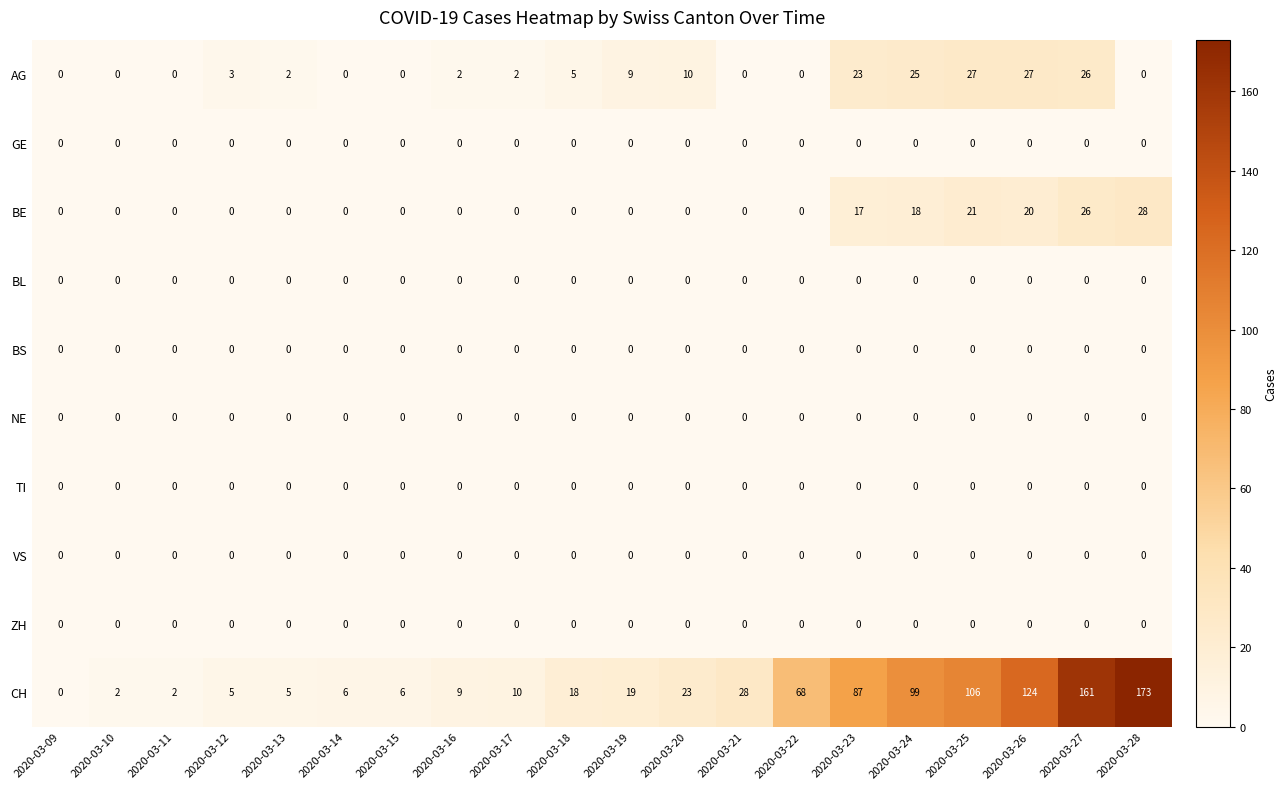

What is the spread (max minus min) of values at 2020-03-12?

5